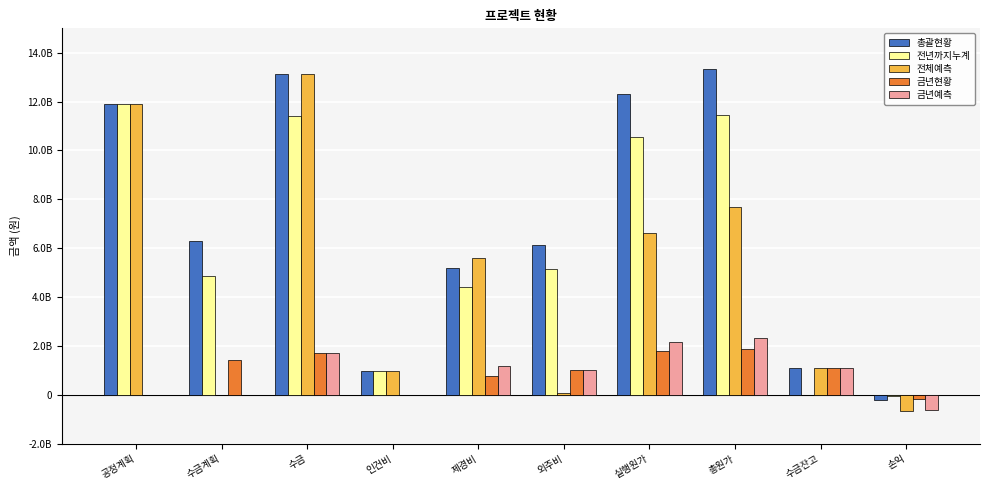

What is the sum of the 금년현황 values at 손익 and 총원가?

1690245000